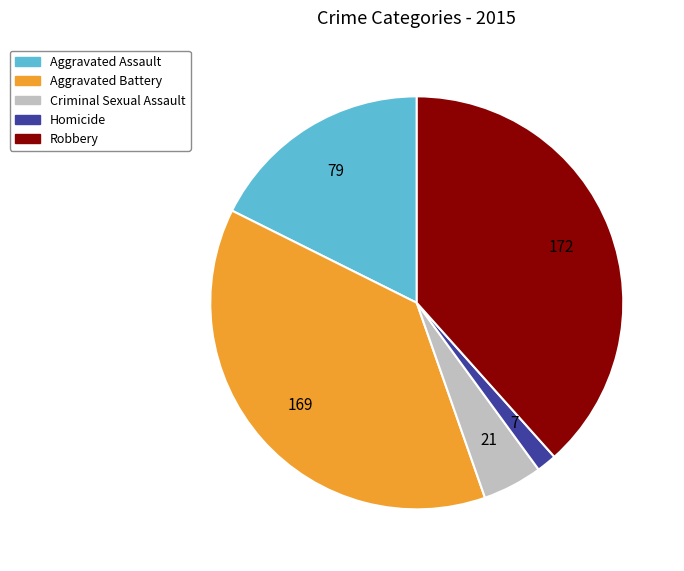

Combined, do Aggravated Assault and Criminal Sexual Assault account for over 50%?

No